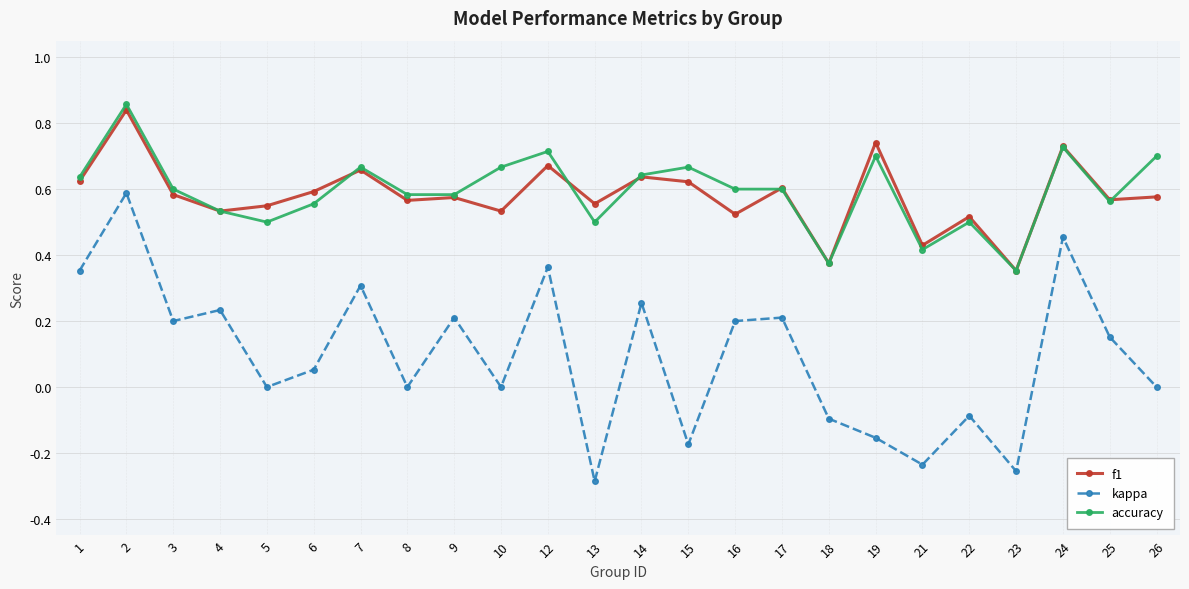

The value of accuracy at 8 is 0.2. True or false?

False